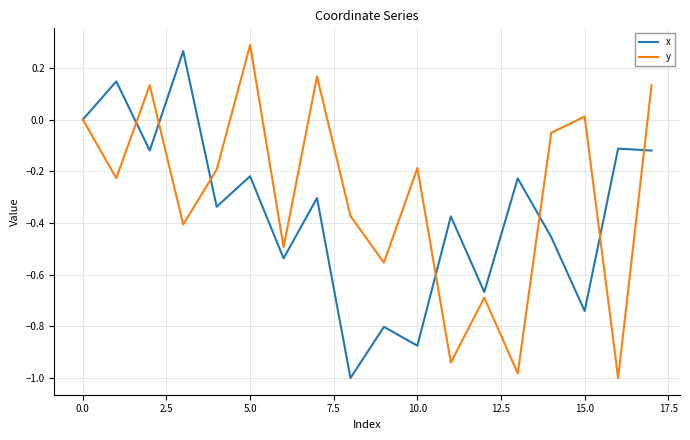

List the series in order of their overall mean, lowest first.

x, y